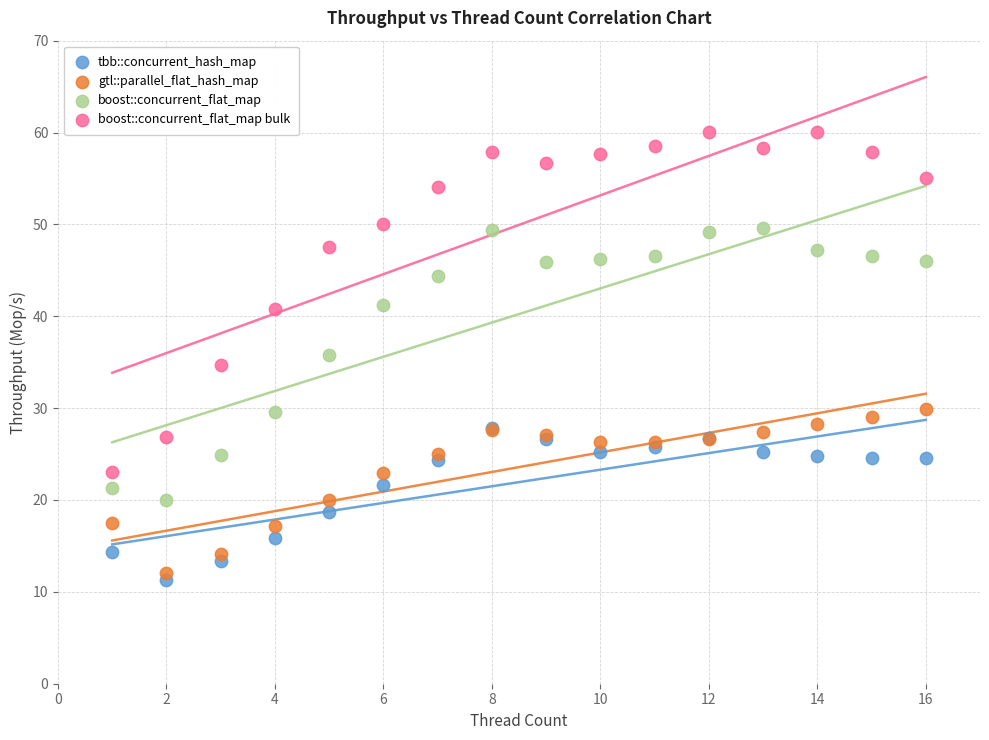

In the boost::concurrent_flat_map series, what Y value is closest to 34?

35.8